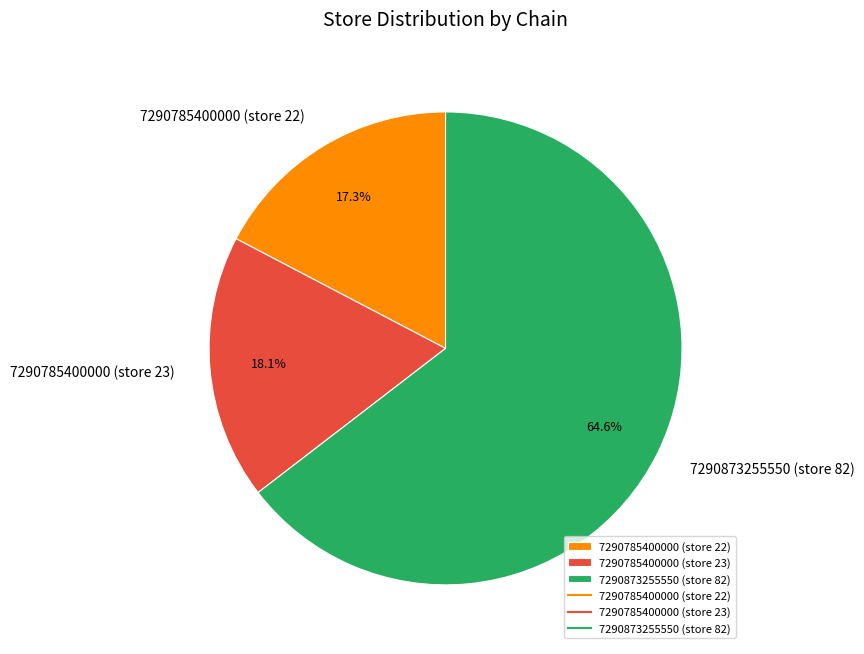

Count the number of slices in the pie.

3